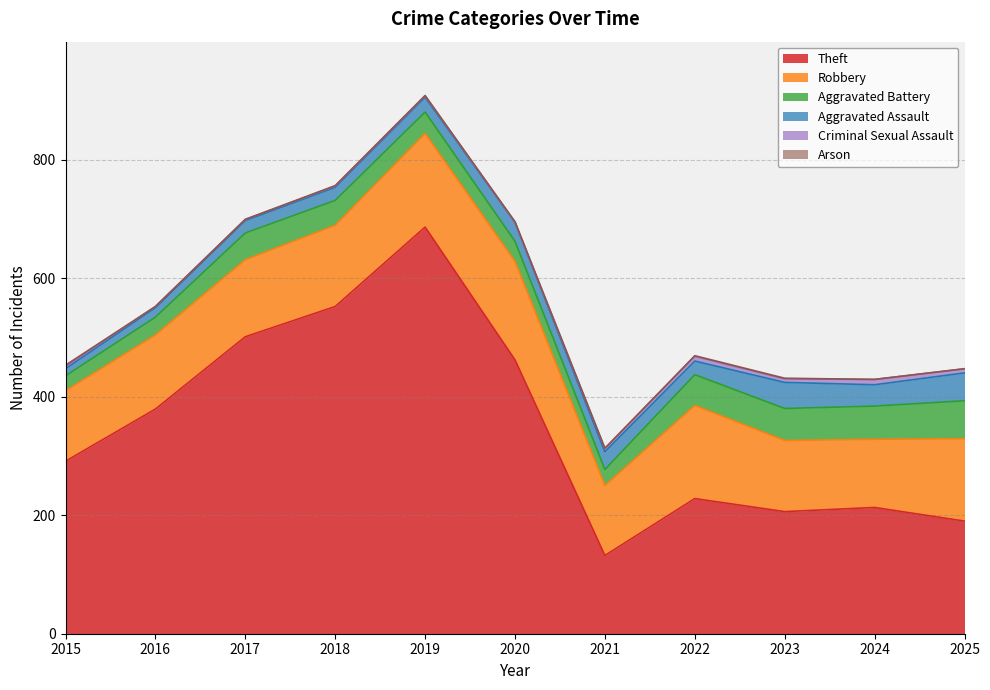

How many data points does each series have?

11